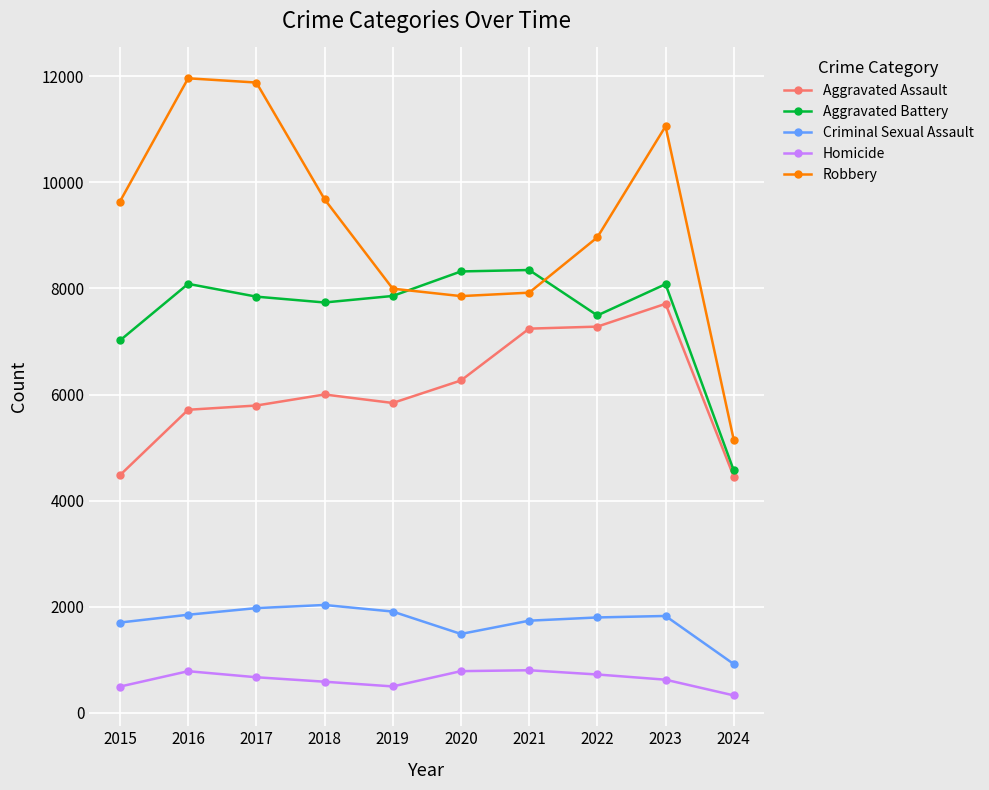

Read the Aggravated Battery value at 2016.

8086